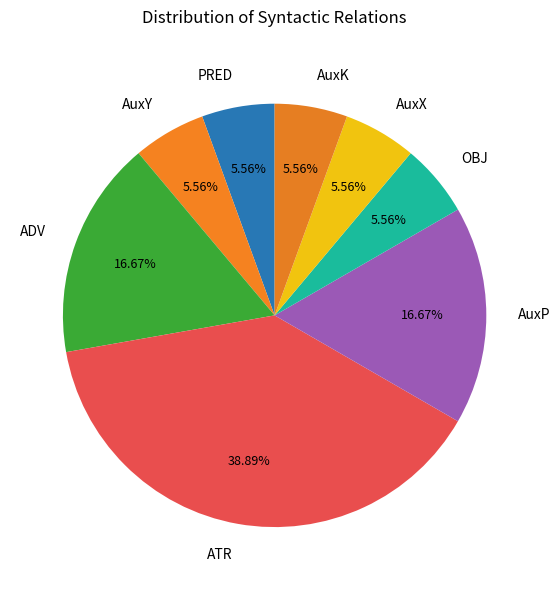

To the nearest percent, what percentage of the pie is AuxK?

6%